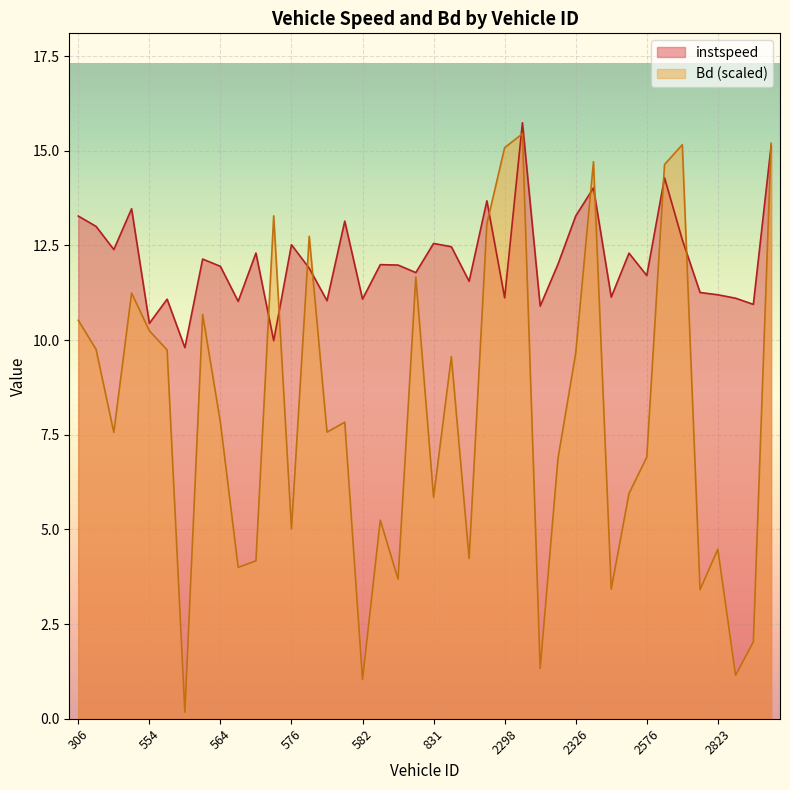

Which label corresponds to the largest value in the chart?

2304.0